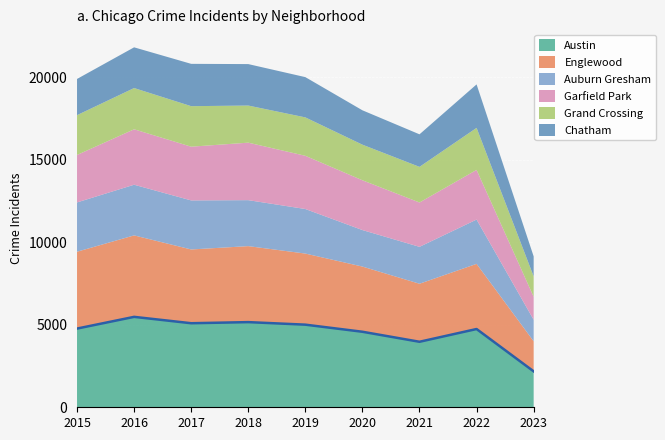

At which category does the chart reach its minimum across all series?

2023